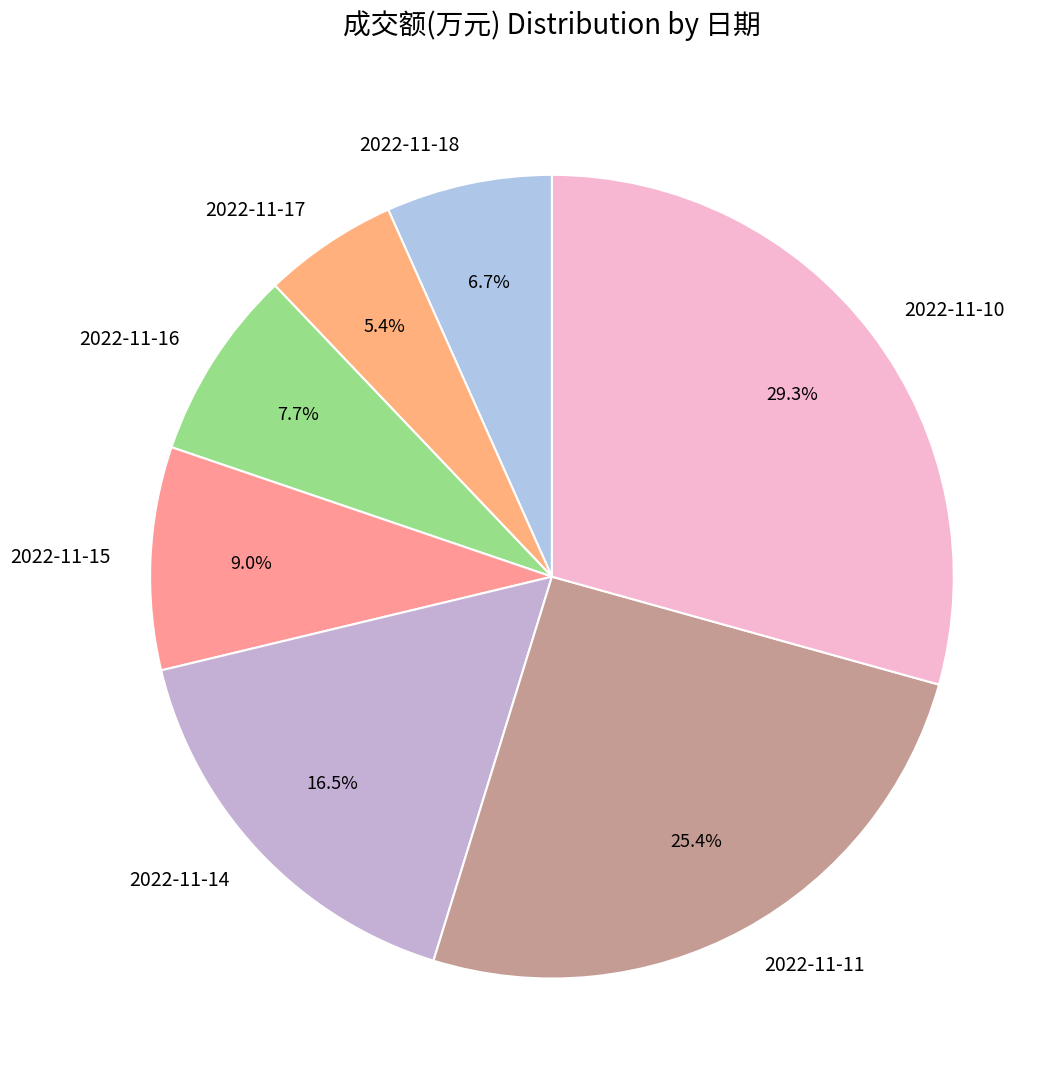

Is it true that 2022-11-18 is 7% of the pie?

True